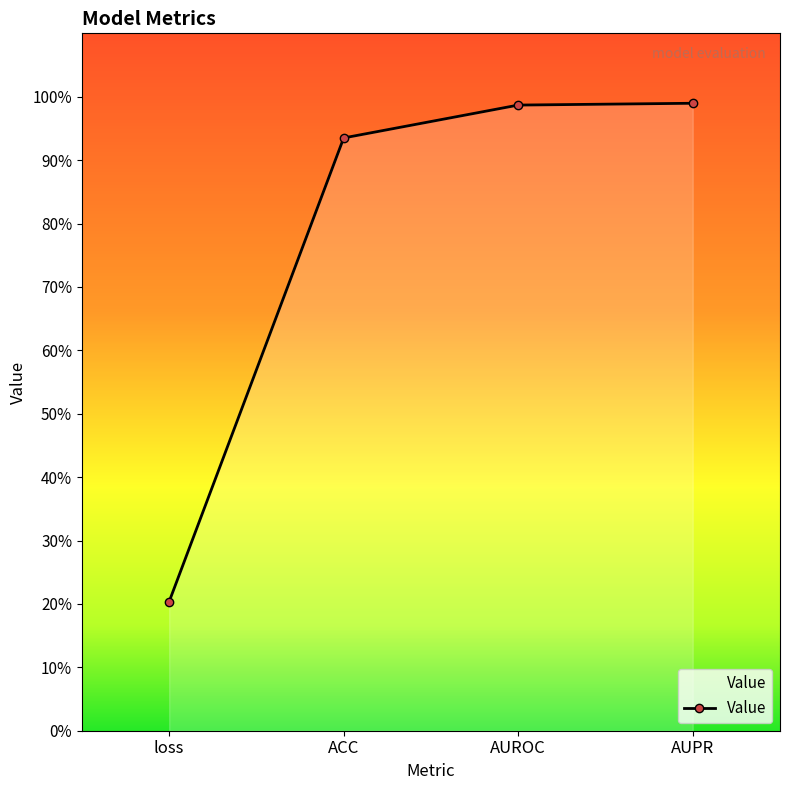

Reading left to right, what are all the values shown in this chart?

loss=0.2	ACC=0.9	AUROC=1.0	AUPR=1.0